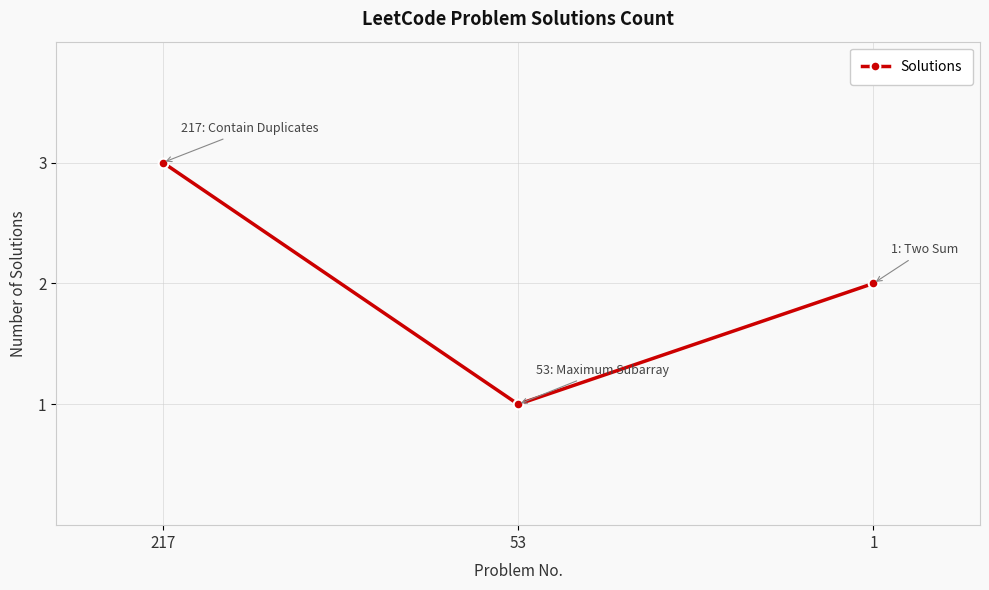

Rank the categories by value from lowest to highest.

53, 1, 217